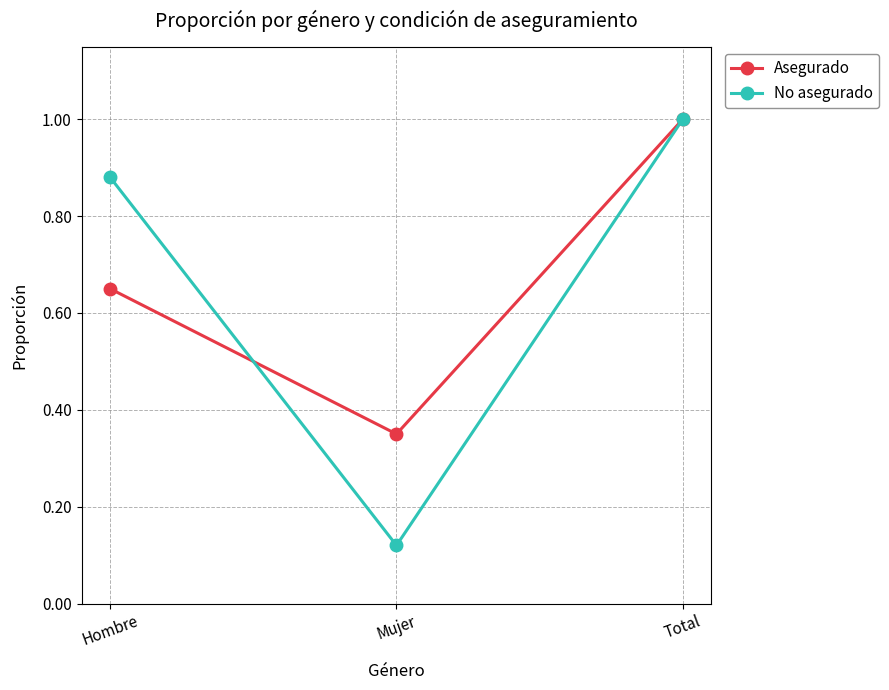

Rank the categories by No asegurado value from lowest to highest.

Mujer, Hombre, Total